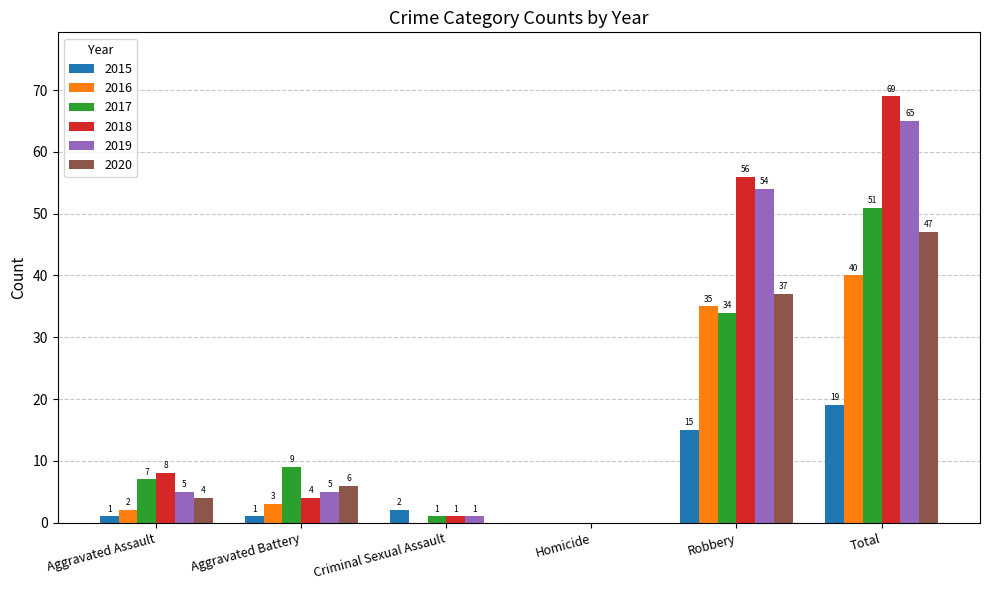

Where is 2017 nearest to the value 25?

Robbery